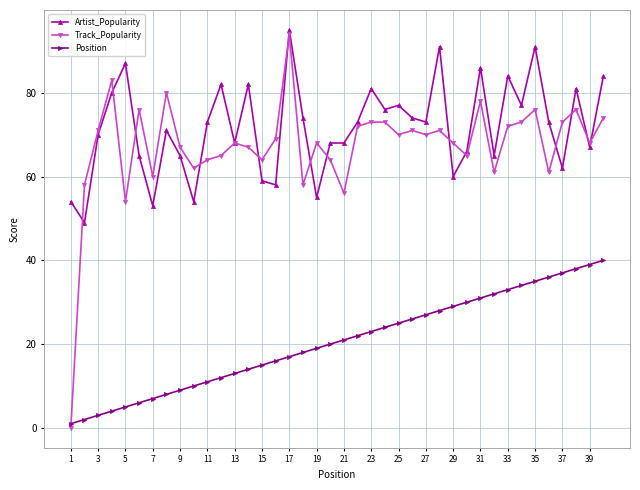

Which series has the largest range (max minus min)?

Track_Popularity